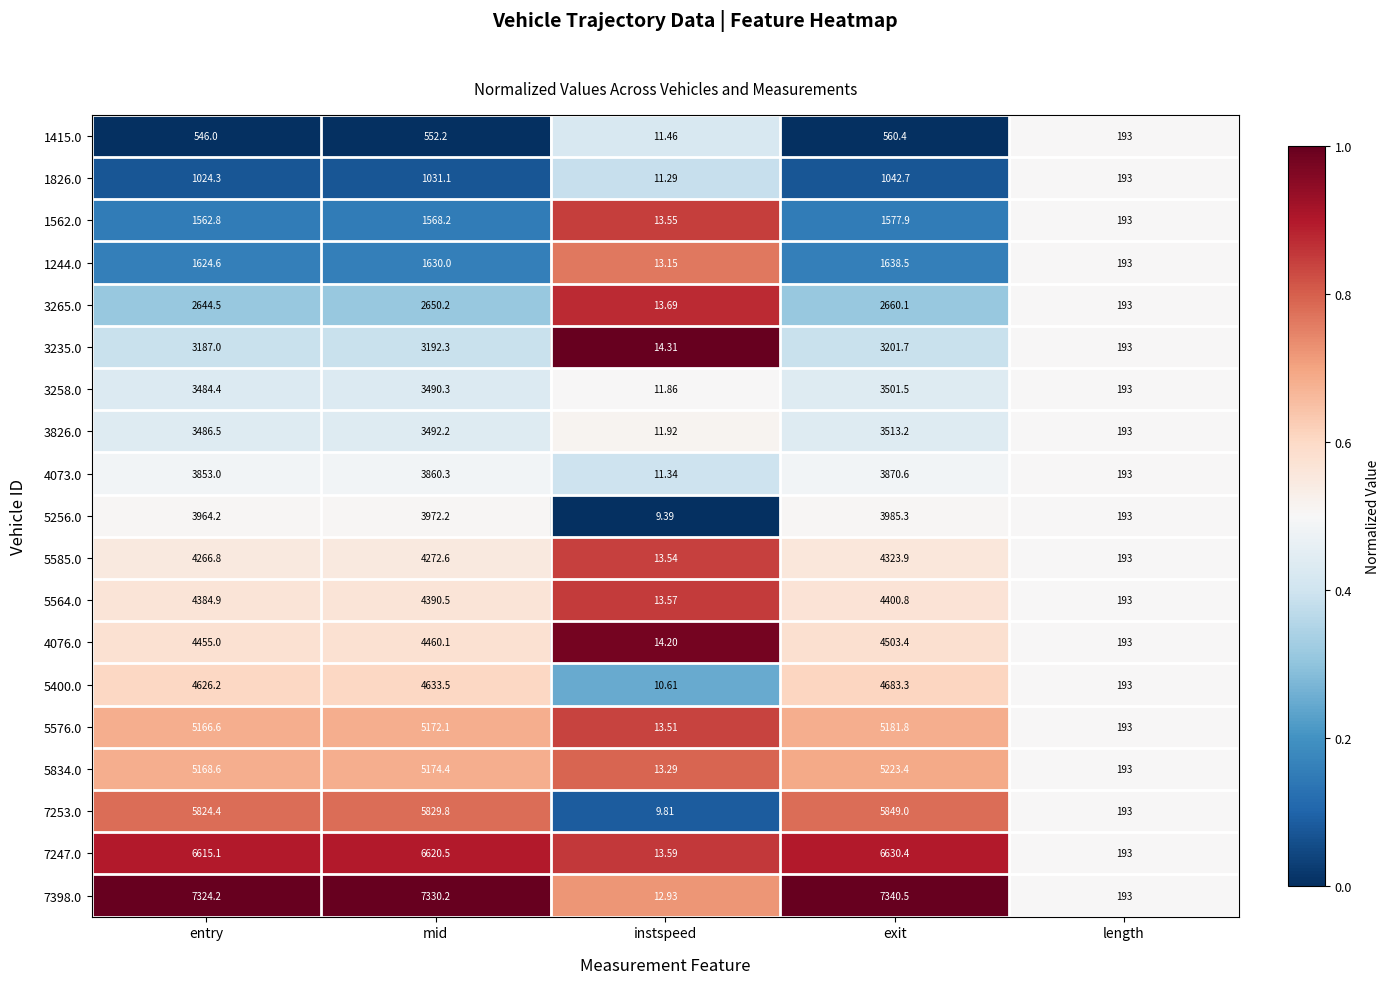

Is the value of 1826.0 at instspeed greater than the value of 1562.0 at entry?

No